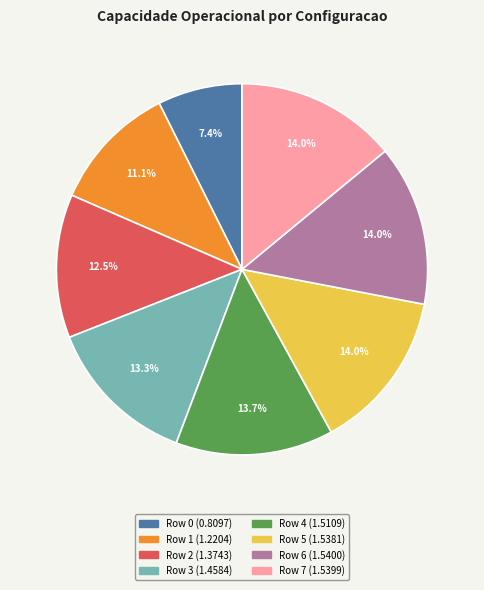

How many segments does this pie chart have?

8